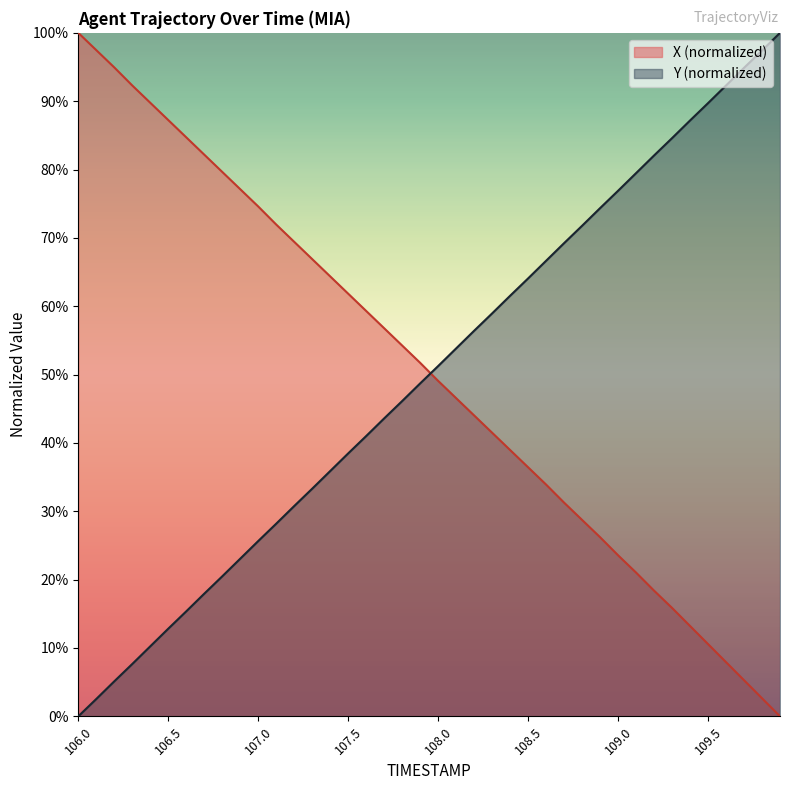

True or false: X has more than 1 interior local peaks.

False